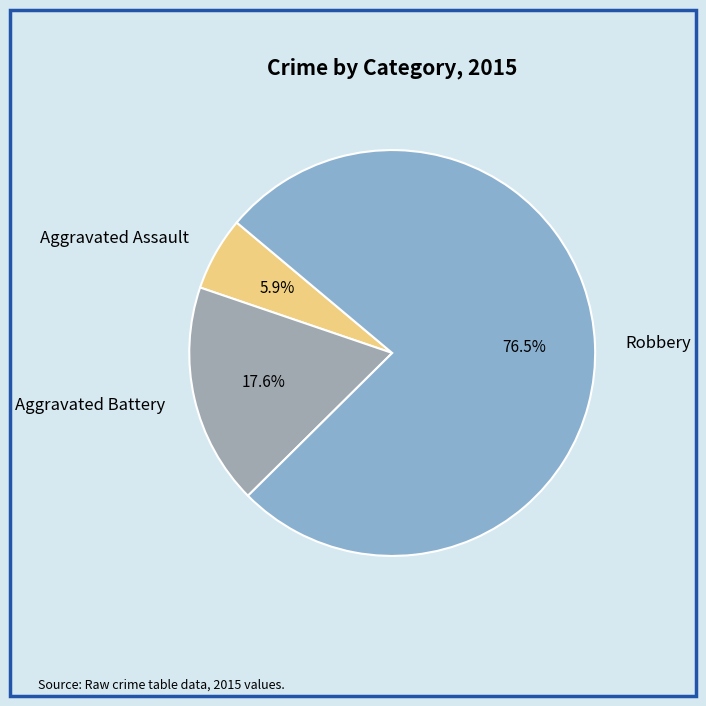

Approximately how many times larger is the value at Robbery compared to Aggravated Assault?

13.0